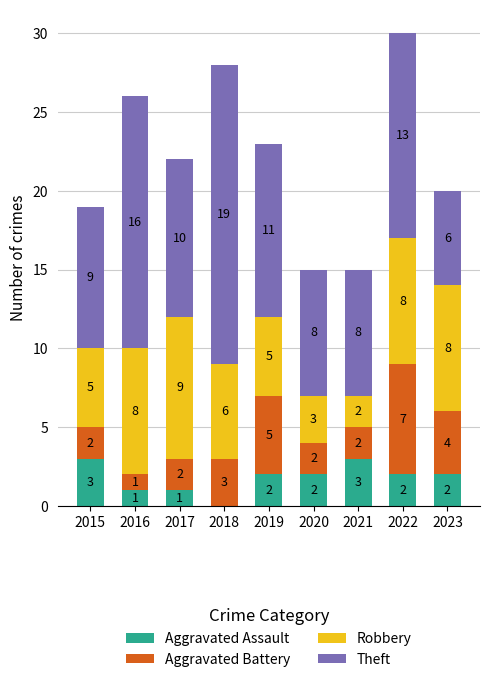

Reading left to right, what are the values for Aggravated Assault?

2015=3	2016=1	2017=1	2018=0	2019=2	2020=2	2021=3	2022=2	2023=2